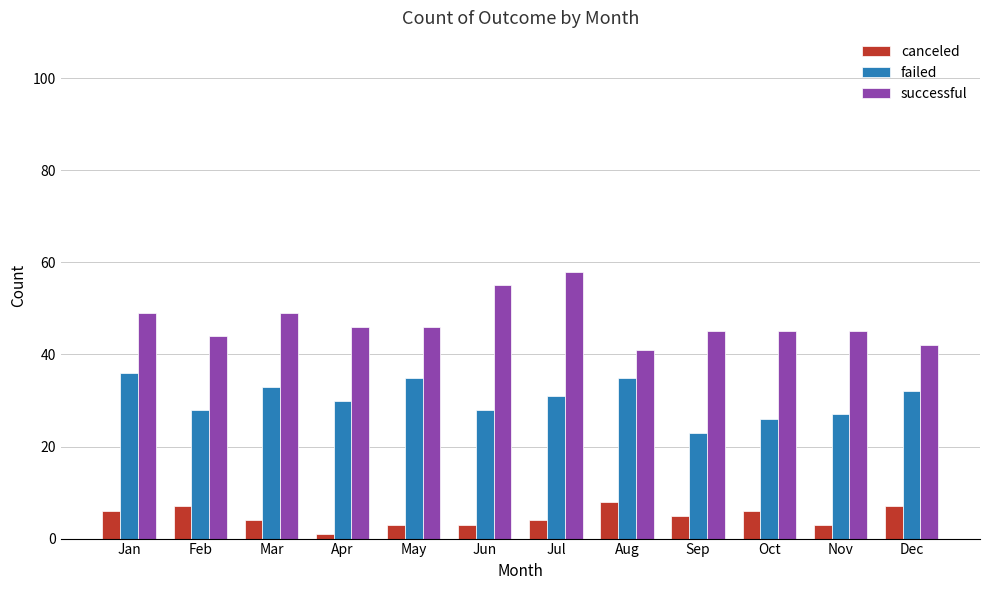

What is the difference between the second highest and minimum values in the canceled series?

6